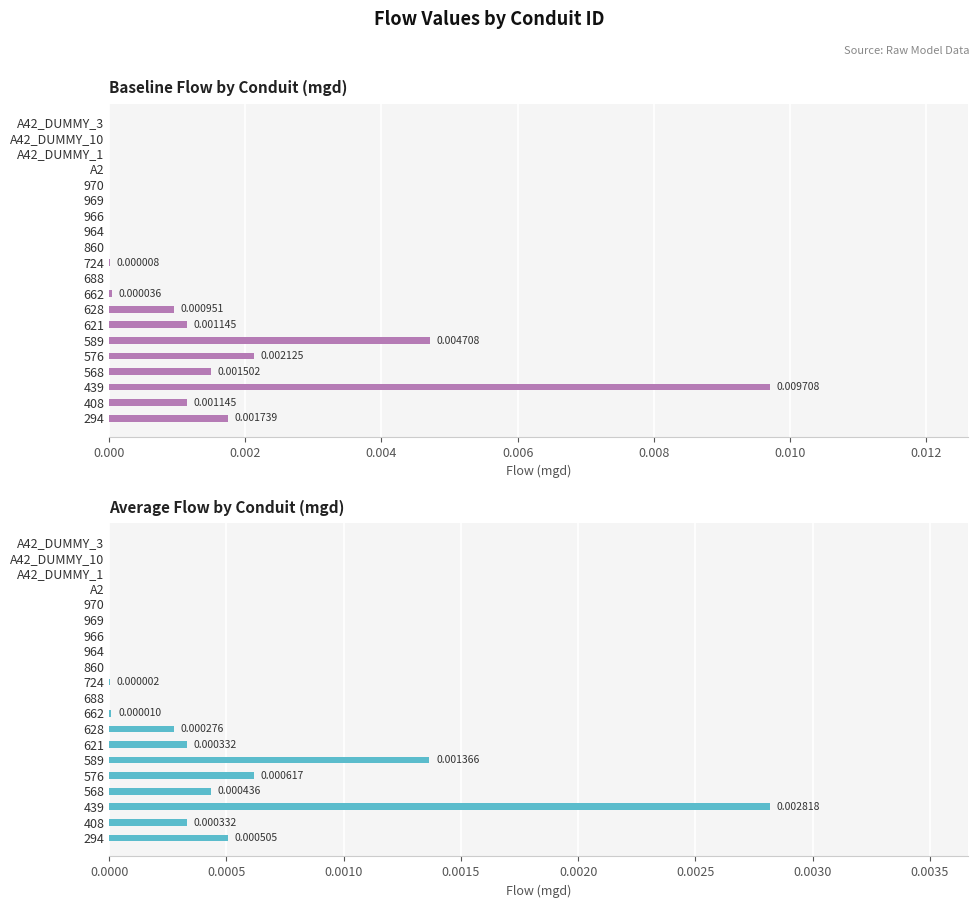

How many distinct data groups are displayed?

2